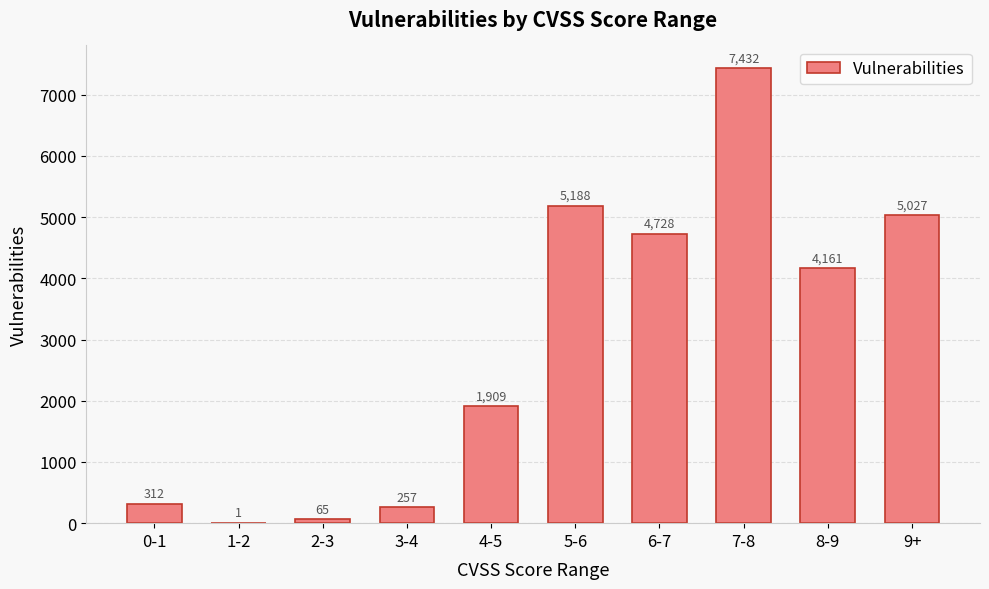

Is it true that the value at 9+ is 1103?

False